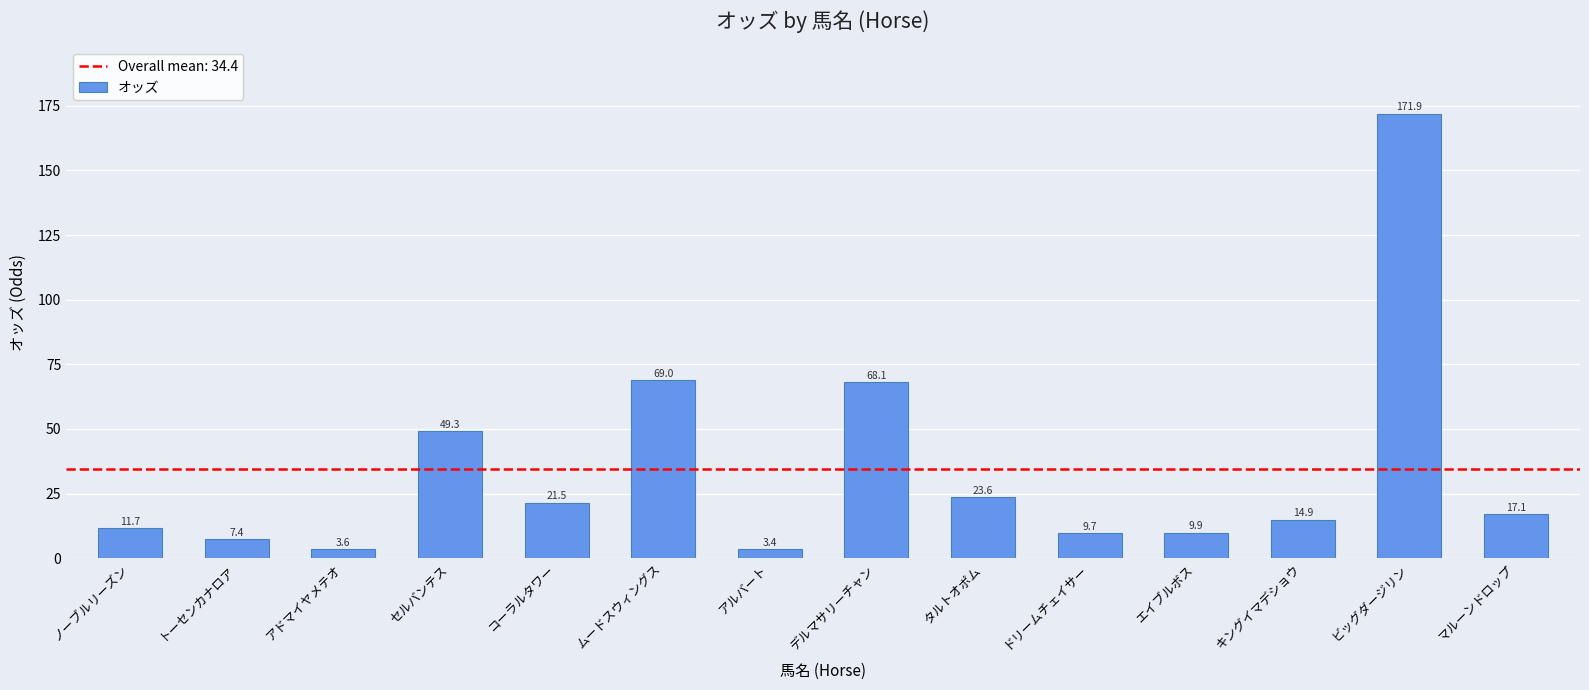

What is the maximum value shown in the chart?

171.9